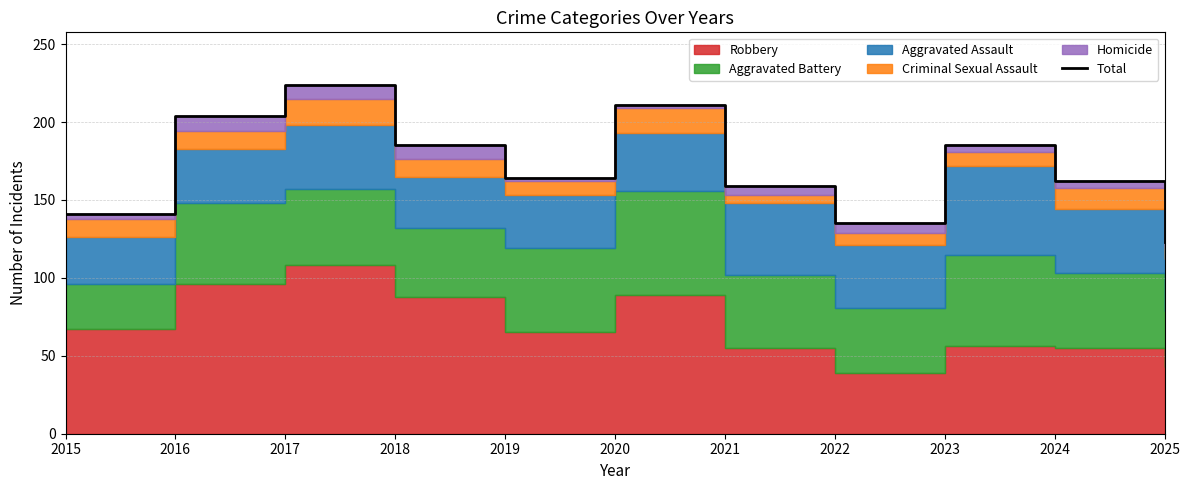

What is the smallest value displayed?

123